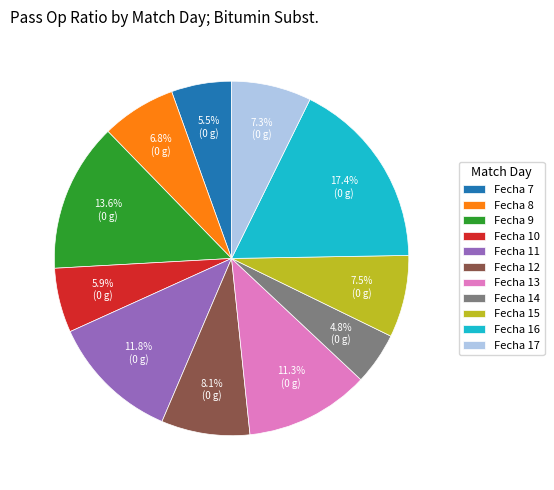

Which category has the smallest portion of the pie?

Fecha 14